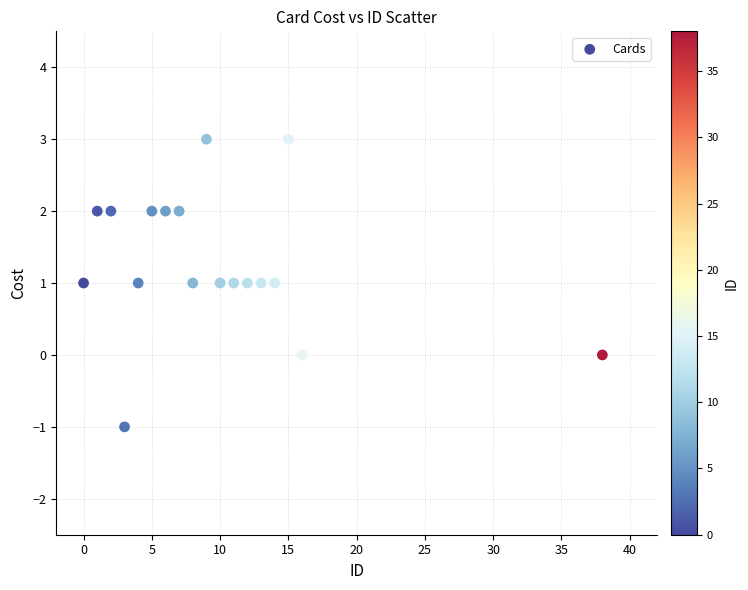

What is the range of Y values (max minus min)?

4